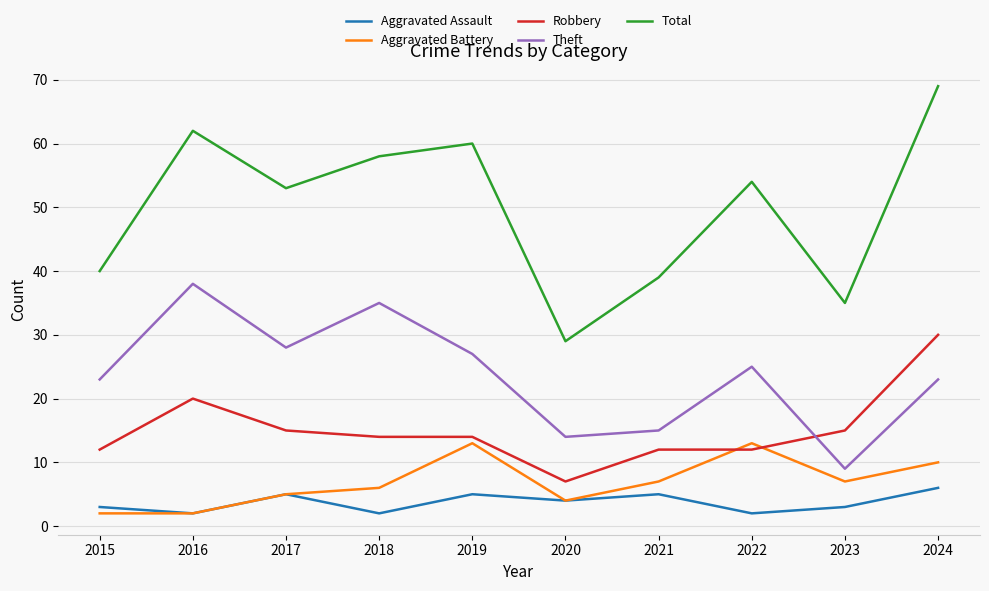

Between 2016 and 2017, which series saw the biggest shift?

Theft